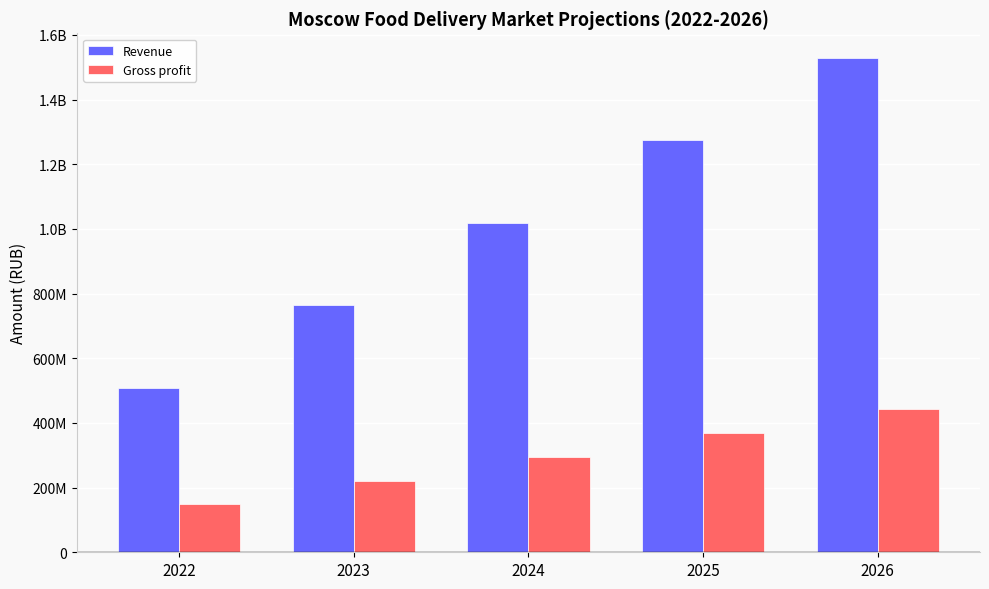

Is it true that Revenue equals 2007370625.2 at 2025?

False